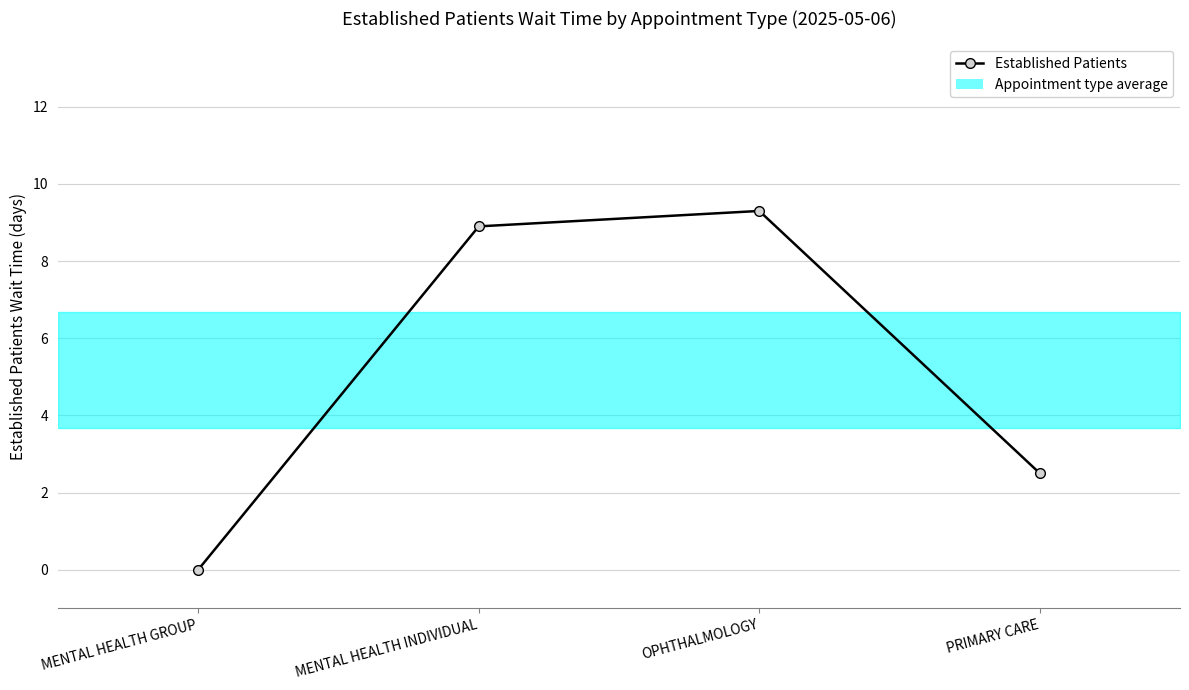

At which label does the data first exceed 8?

MENTAL HEALTH INDIVIDUAL